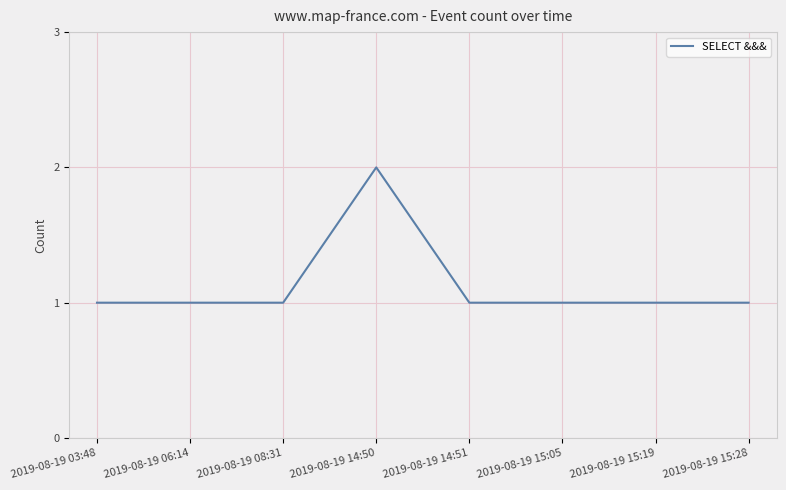

Between 2019-08-19 14:51 and 2019-08-19 14:50, which is larger?

2019-08-19 14:50